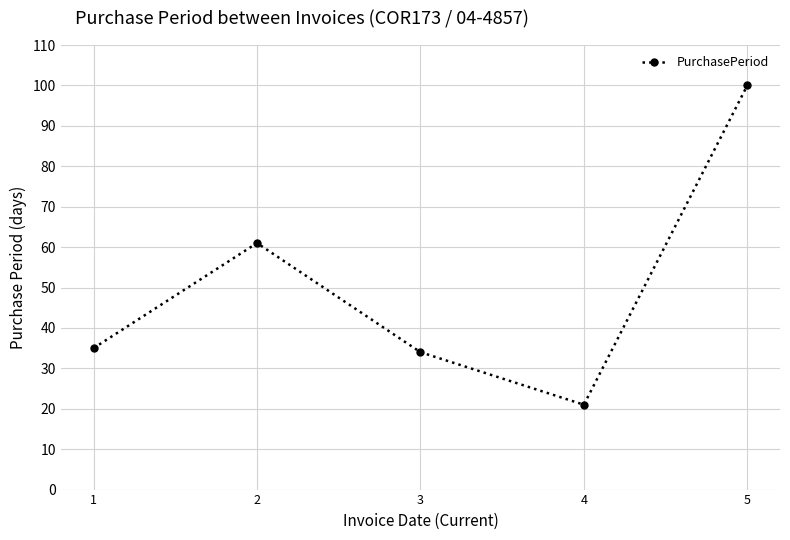

What is the value of the 5th point from the left?

100